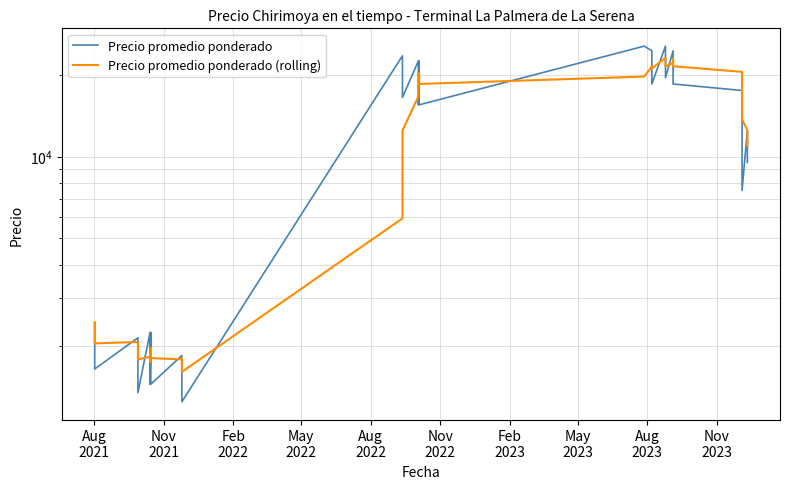

How many values in the Precio promedio ponderado series are below 15500?

20